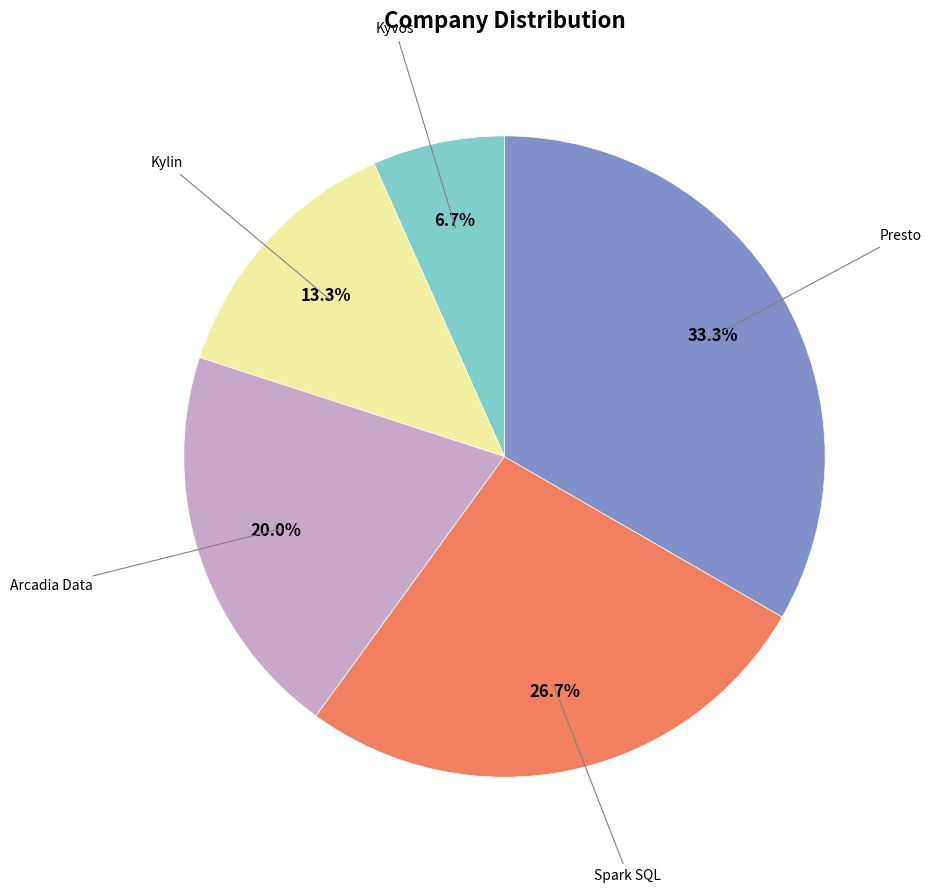

Is there a majority slice in this chart?

No